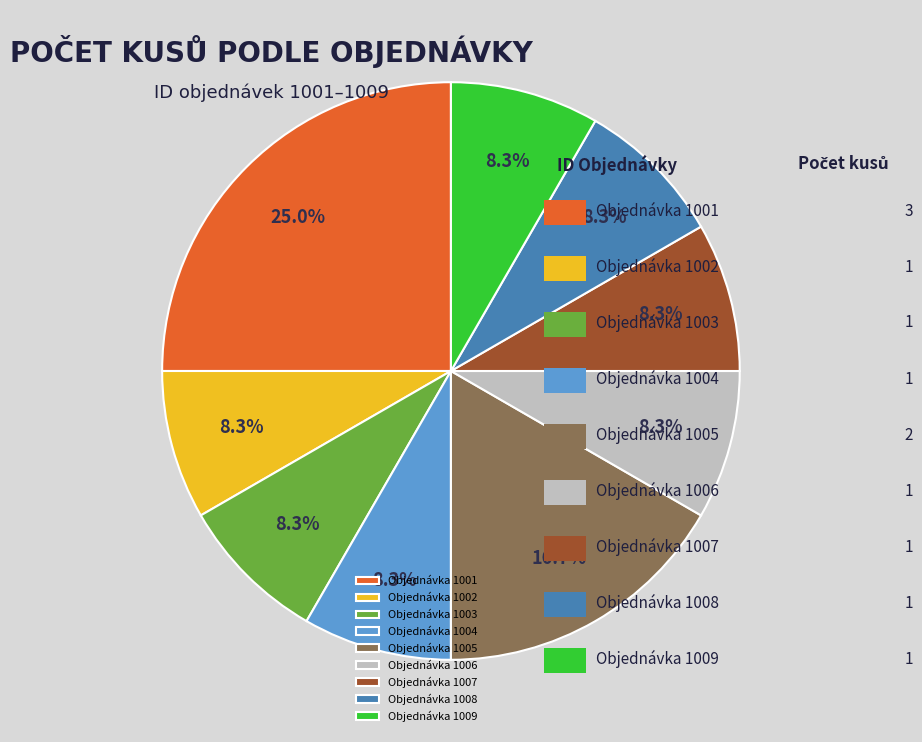

Is there any slice that represents more than half of the pie?

No